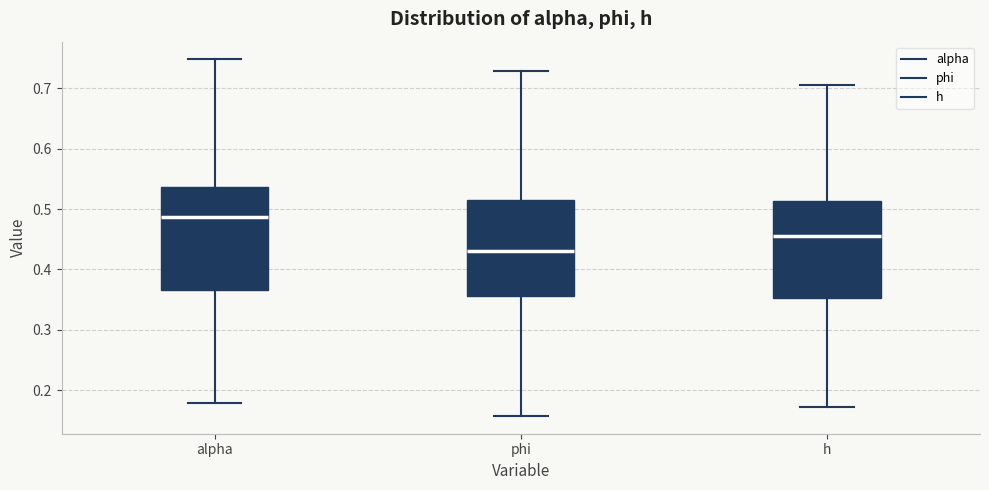

Where is the upper edge of the box for h on the y-axis? The values are not printed on the chart, so give them approximately, as read against the axis.

0.51